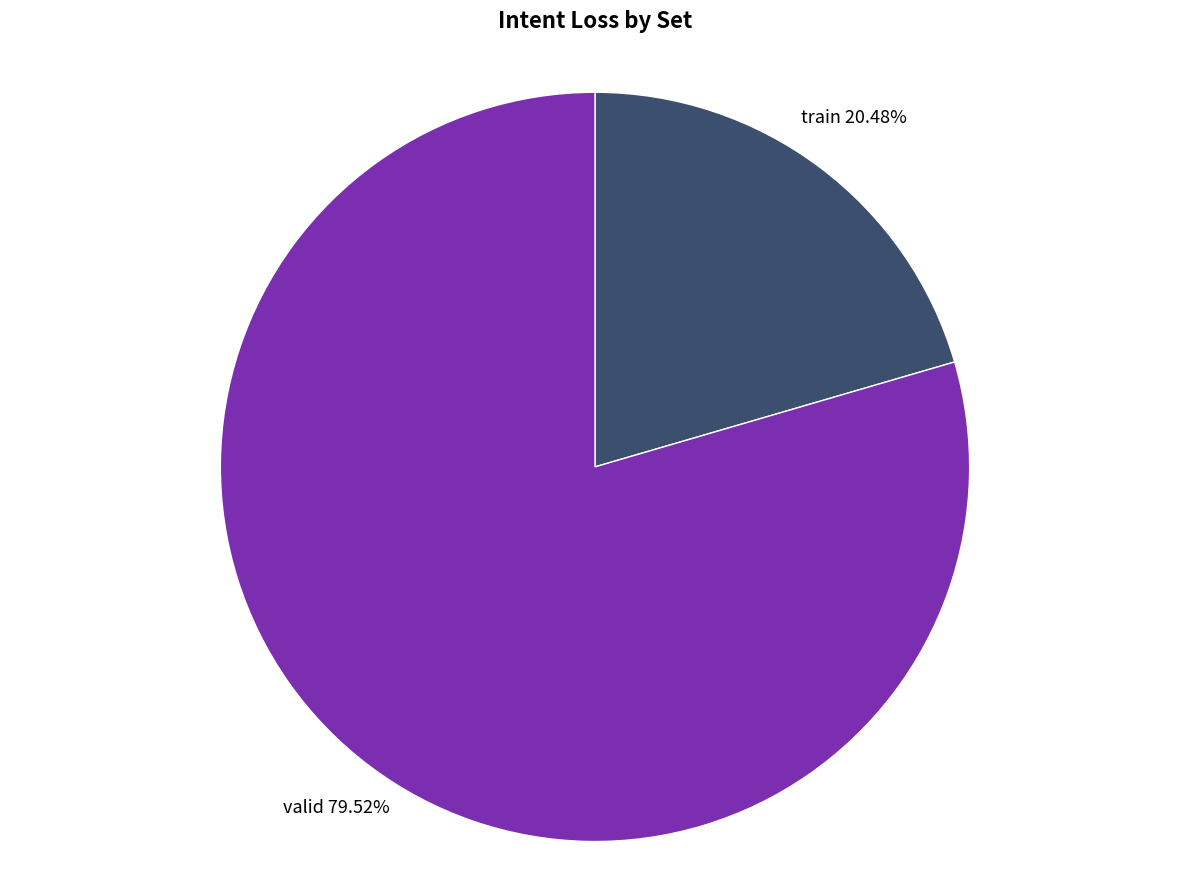

What is the ratio of the value at valid to the value at train?

3.9